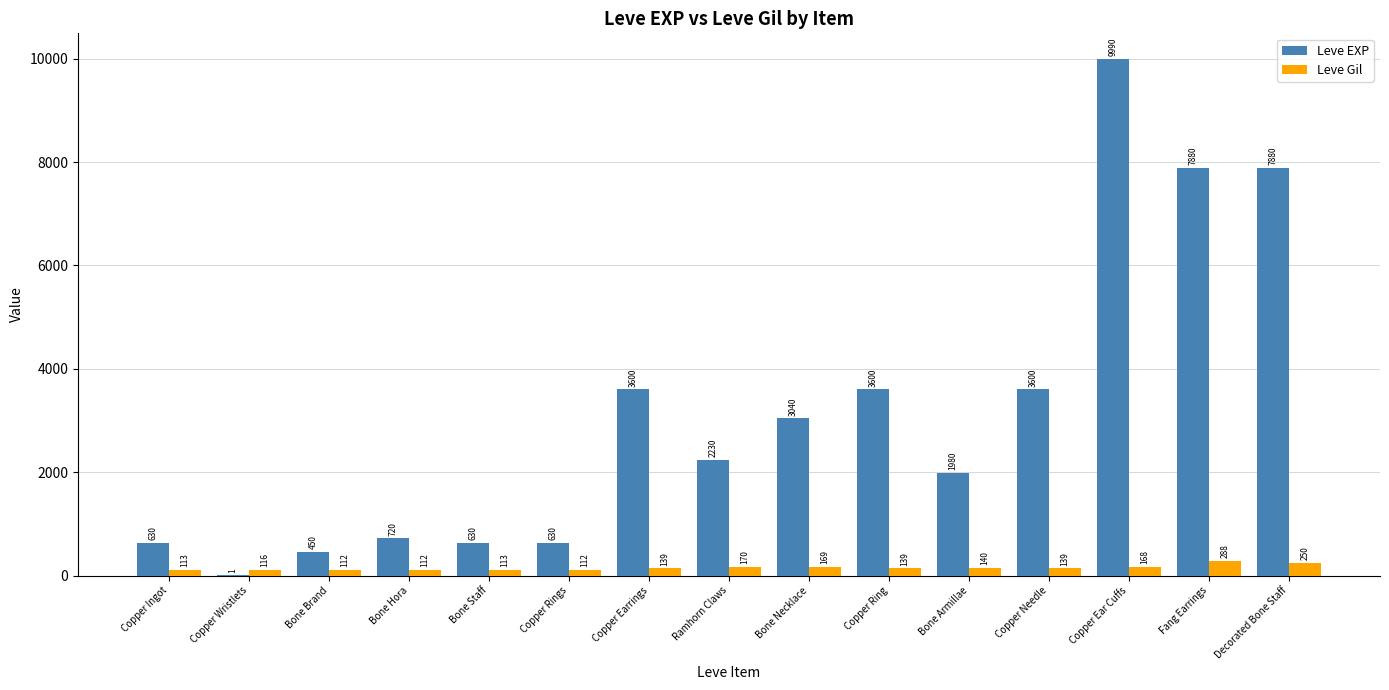

Which series changed the most between Ramhorn Claws and Fang Earrings?

Leve EXP